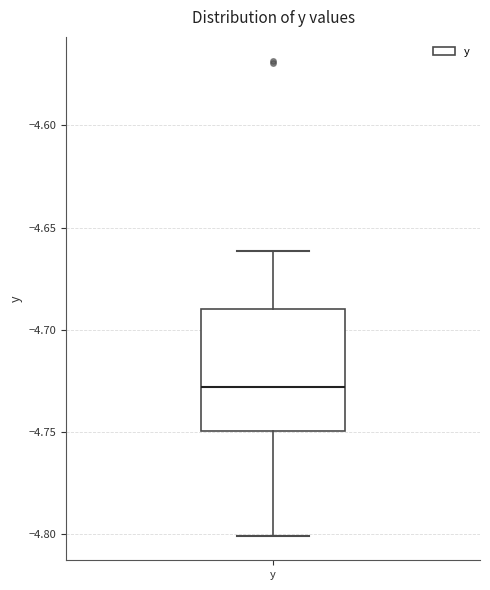

Where does the upper whisker of the box for y end on the y-axis? The values are not printed on the chart, so give them approximately, as read against the axis.

-4.66